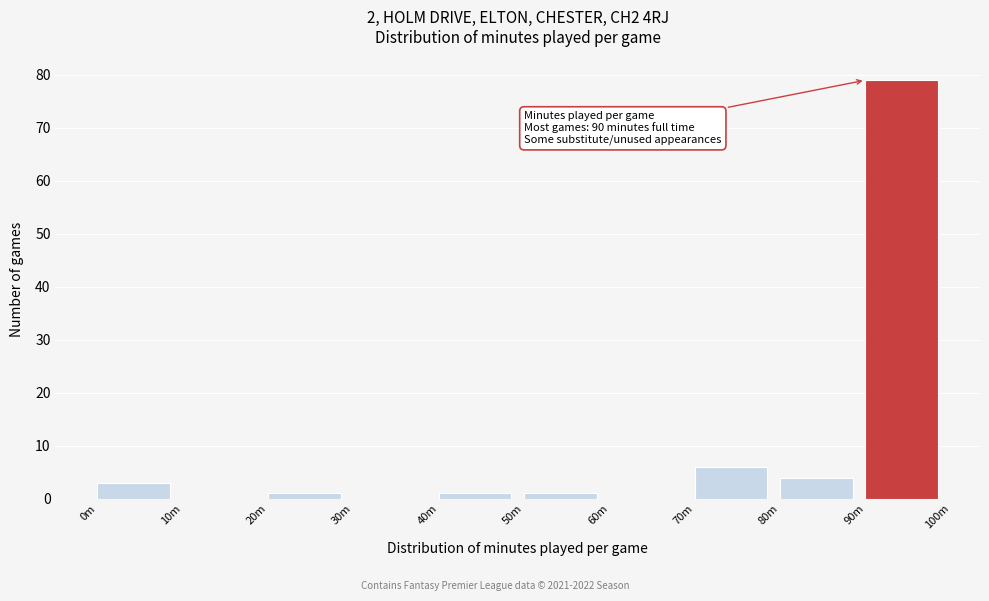

Reading left to right, what are all the values shown in this chart?

0m=3	10m=0	20m=1	30m=0	40m=1	50m=1	60m=0	70m=6	80m=4	90m=79